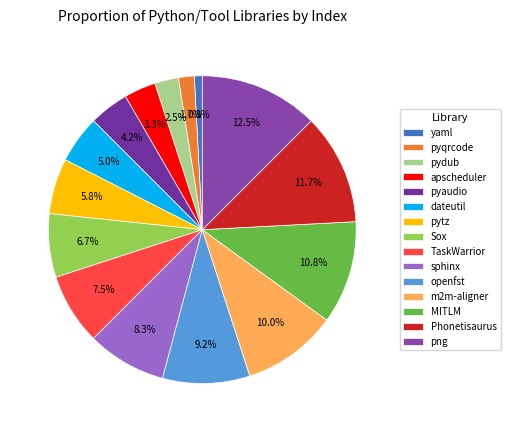

How many segments does this pie chart have?

15